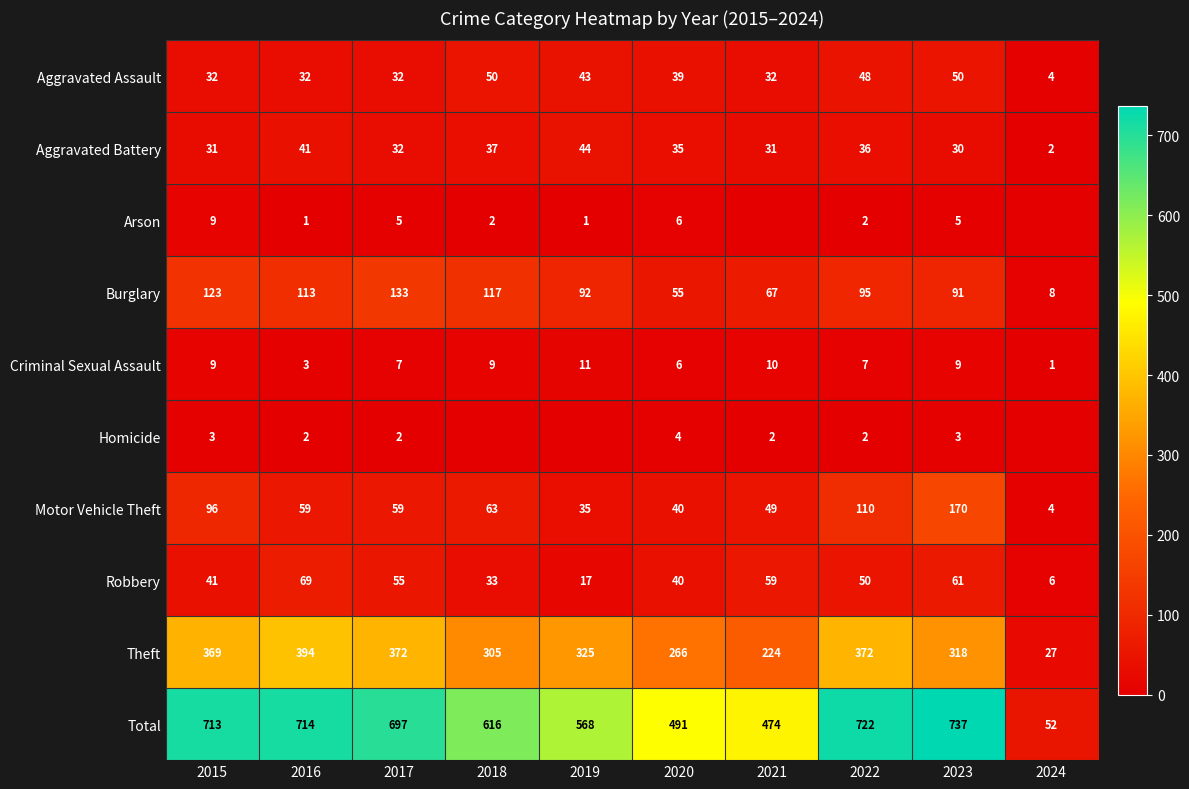

The value of Motor Vehicle Theft at 2022 is 110. True or false?

True